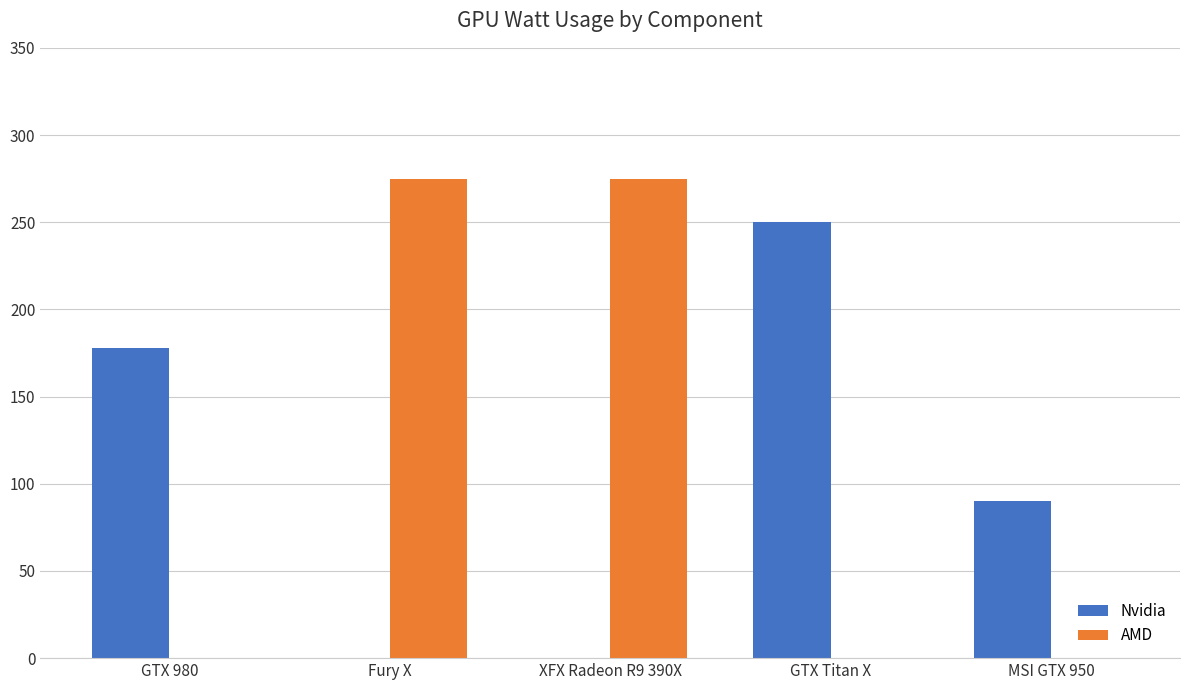

What is the sum of all AMD values?

550